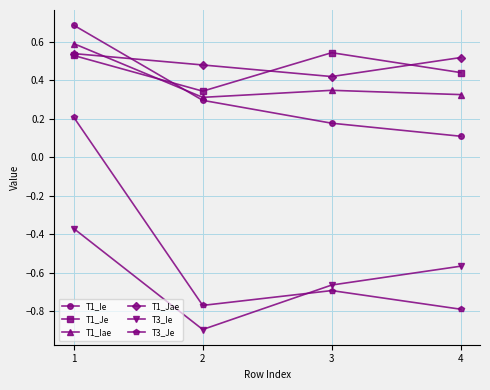

What is the difference between the highest and lowest values at 2?

1.4